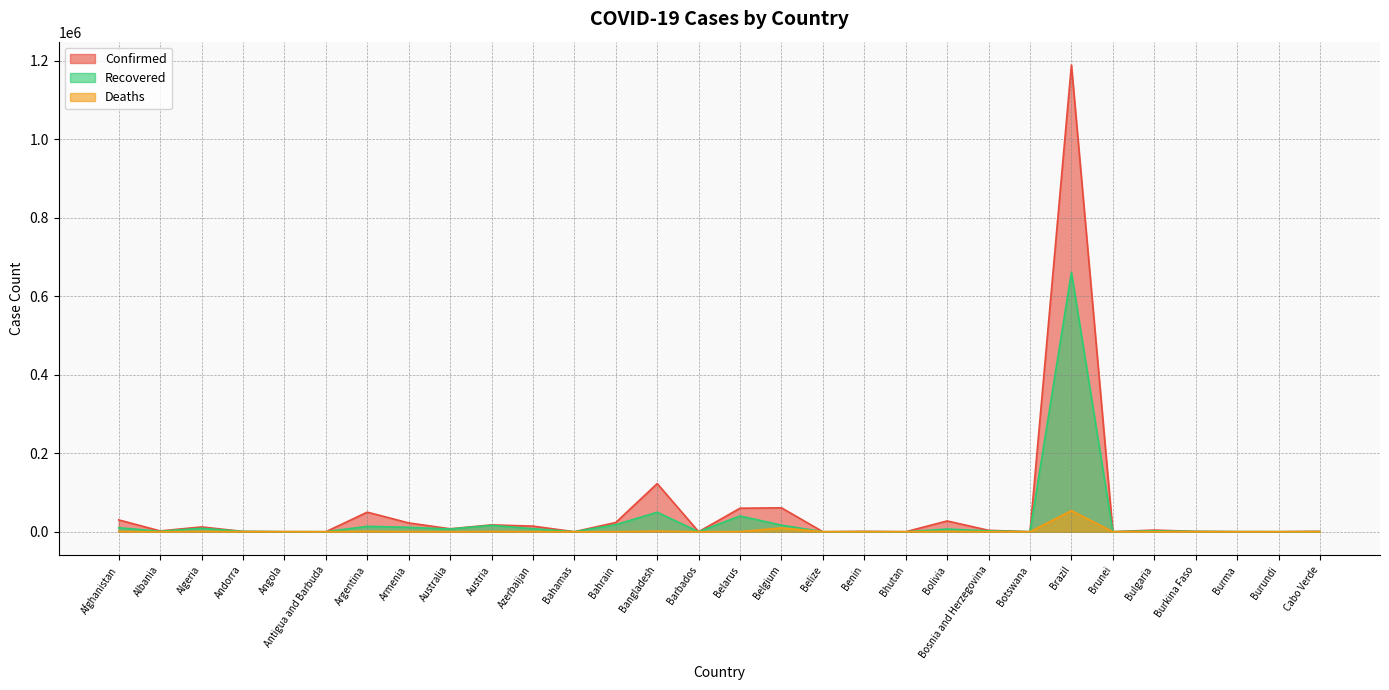

What is the maximum value for Confirmed?

1188631